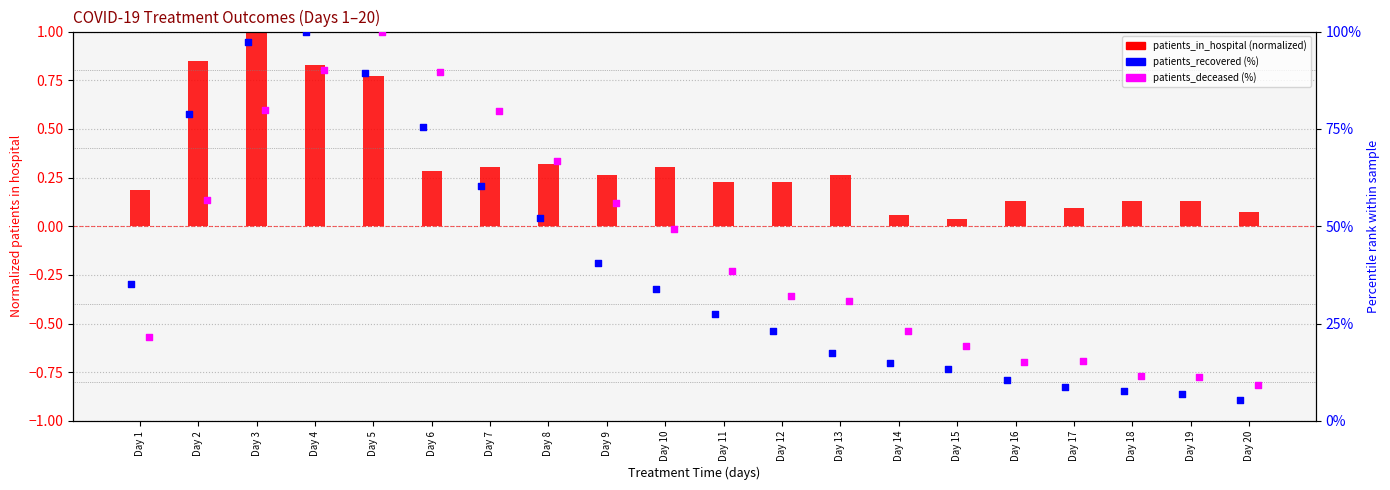

At which category is the sum across all series the highest?

Day 4